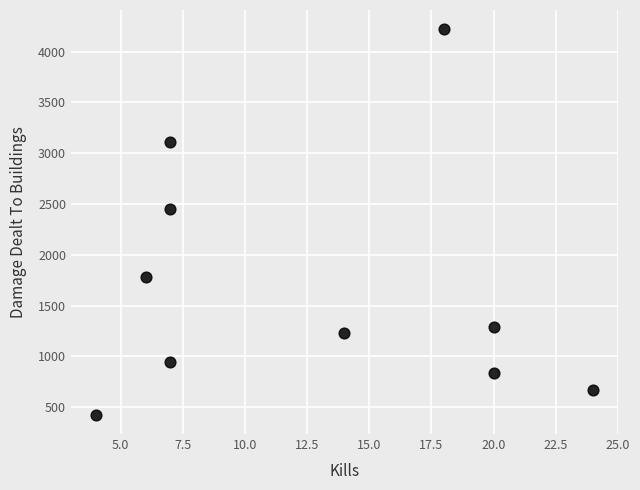

What Y value in the scatter plot is closest to 2322?

2451